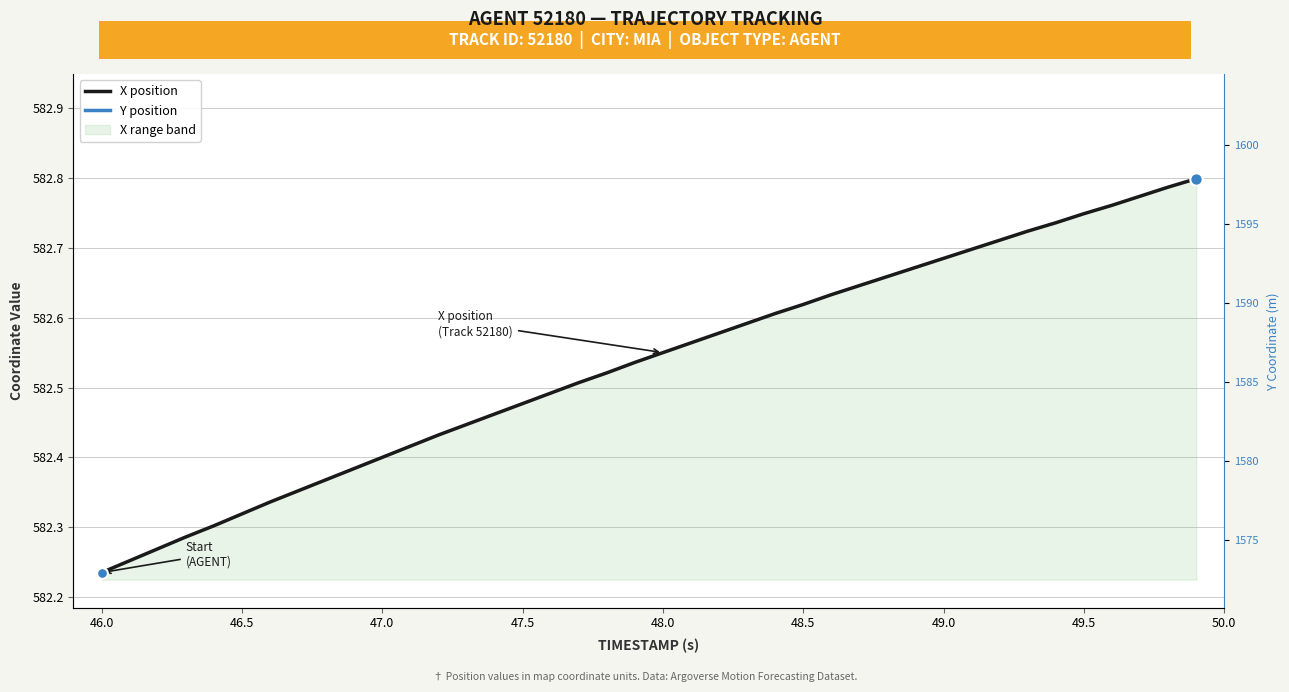

Which series has the largest Y range (max minus min)?

Y position